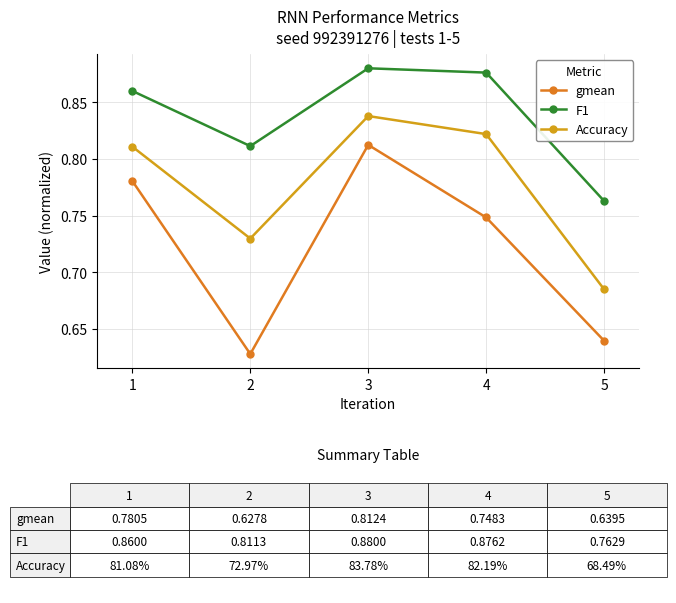

True or false: gmean and Accuracy cross at least once.

False